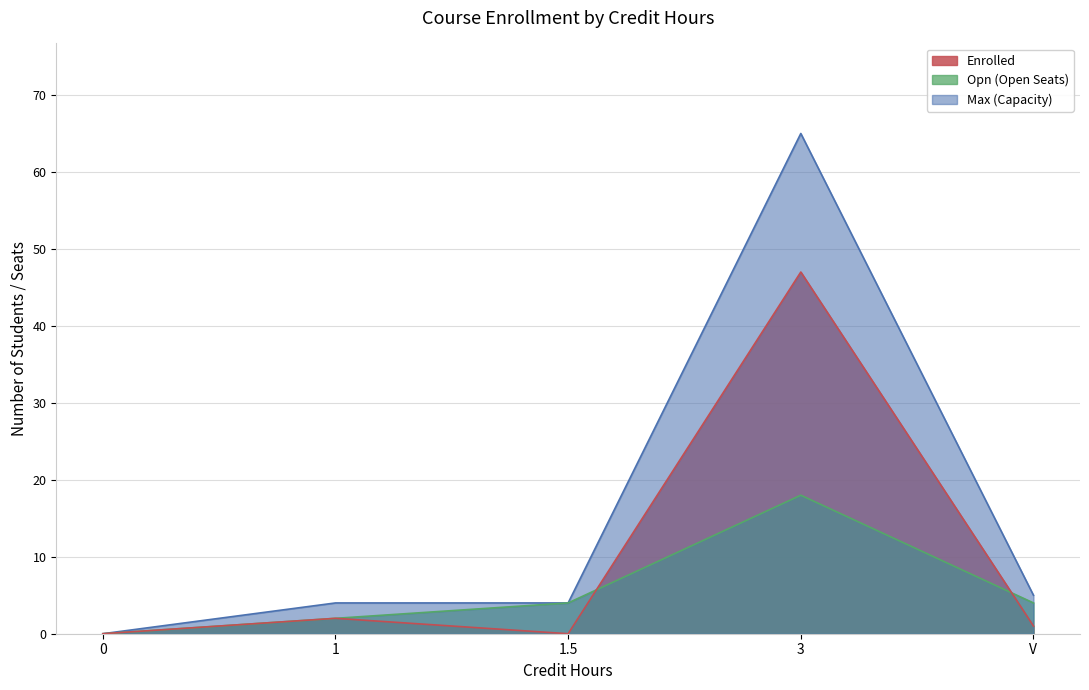

What is the highest value of the Max series?

65